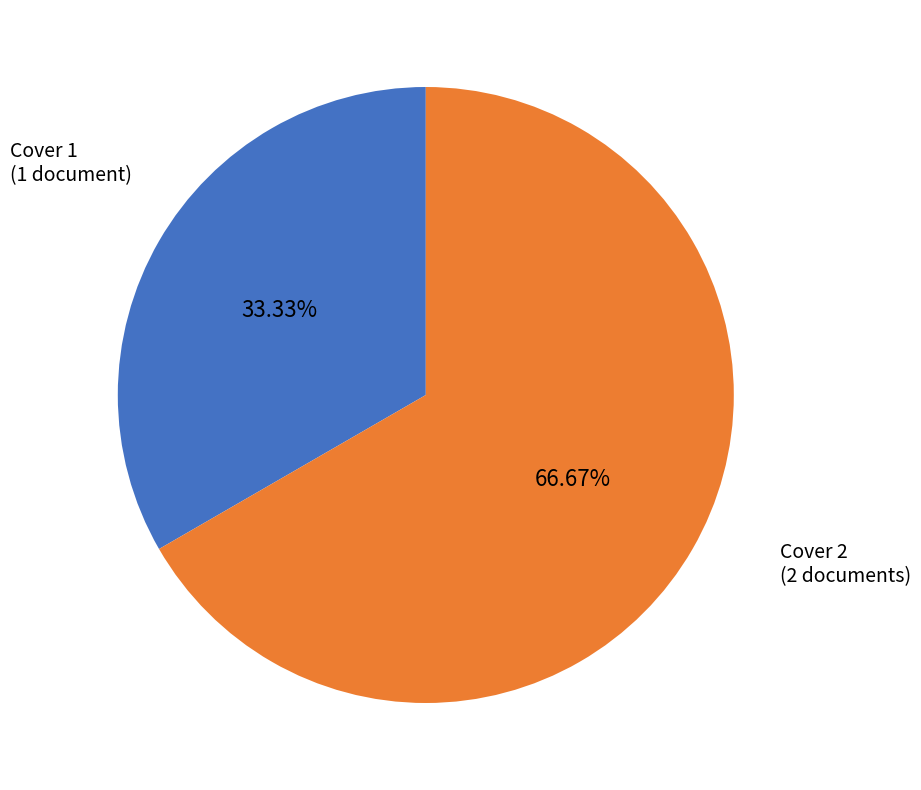

To the nearest percent, what is the difference between the largest and smallest slice percentages?

33%